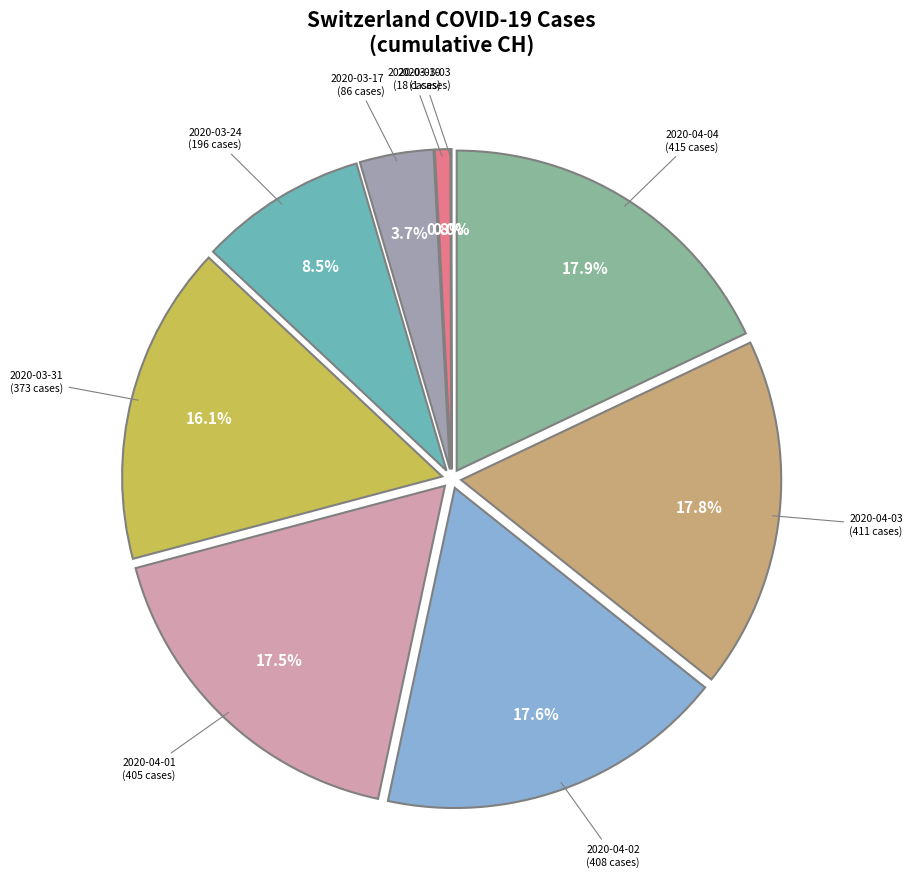

Approximately how many times larger is the value at 2020-04-04 compared to 2020-03-17?

4.8